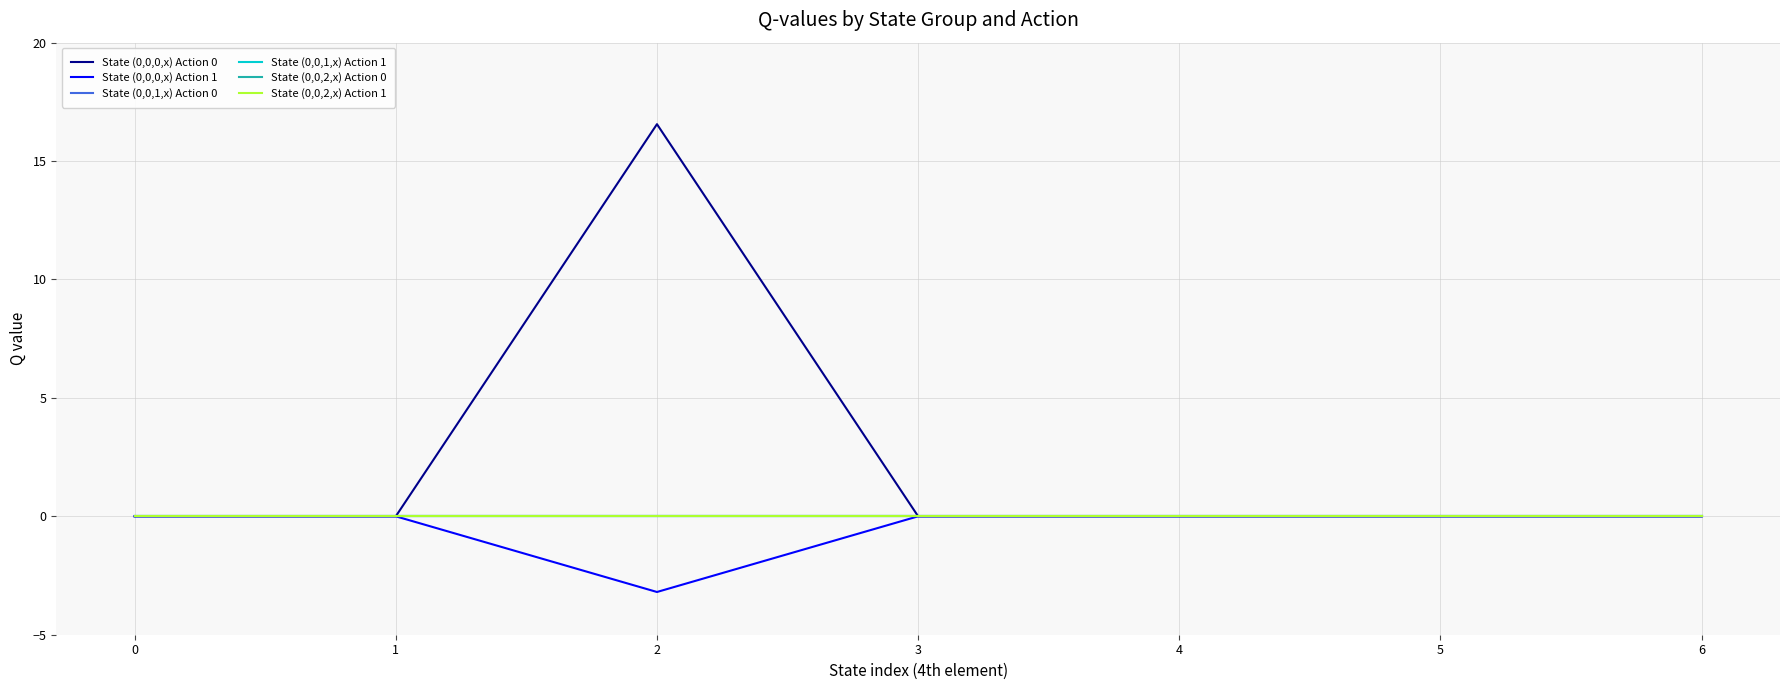

Is this an area chart (filled region under the line)?

No